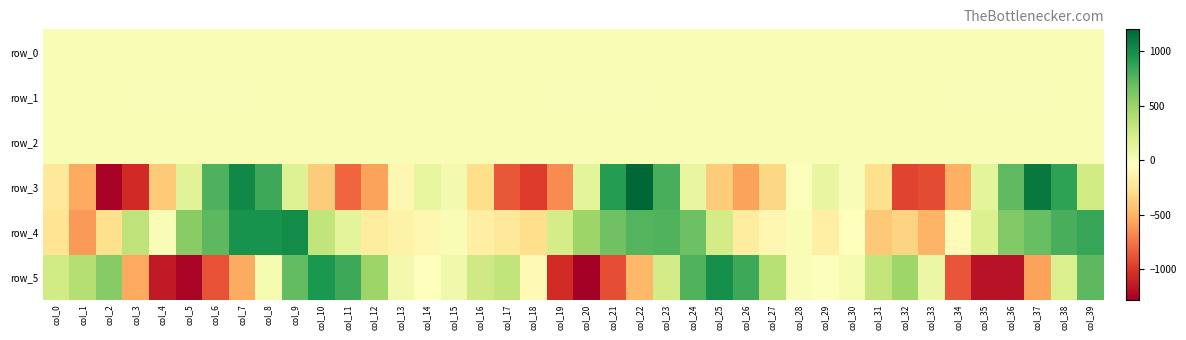

Which series has the widest spread of values?

row_3